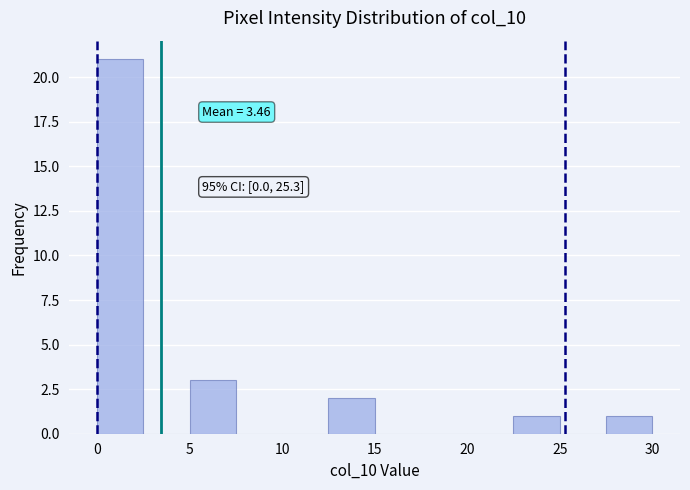

Which range on the x-axis has the tallest bar?

0.0 to 2.5